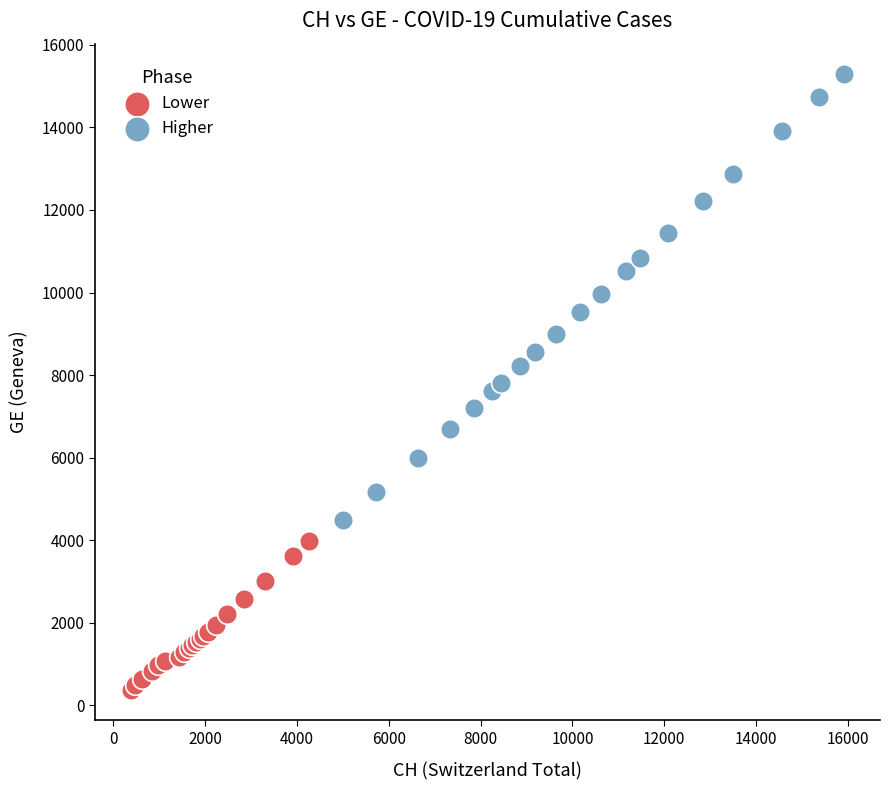

Which series contains the highest Y value?

Higher